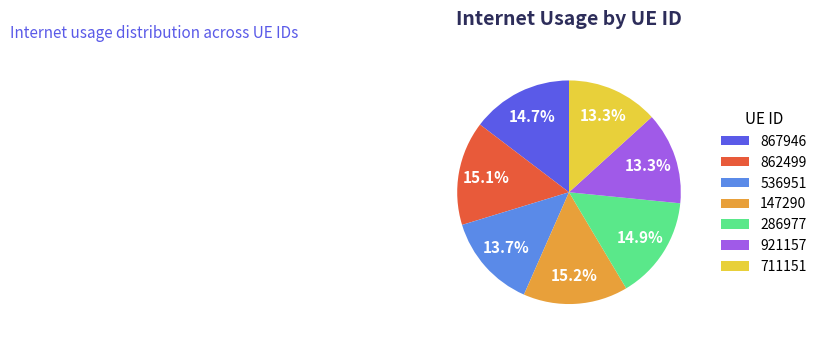

To the nearest percent, what is the difference between the largest and smallest slice percentages?

2%